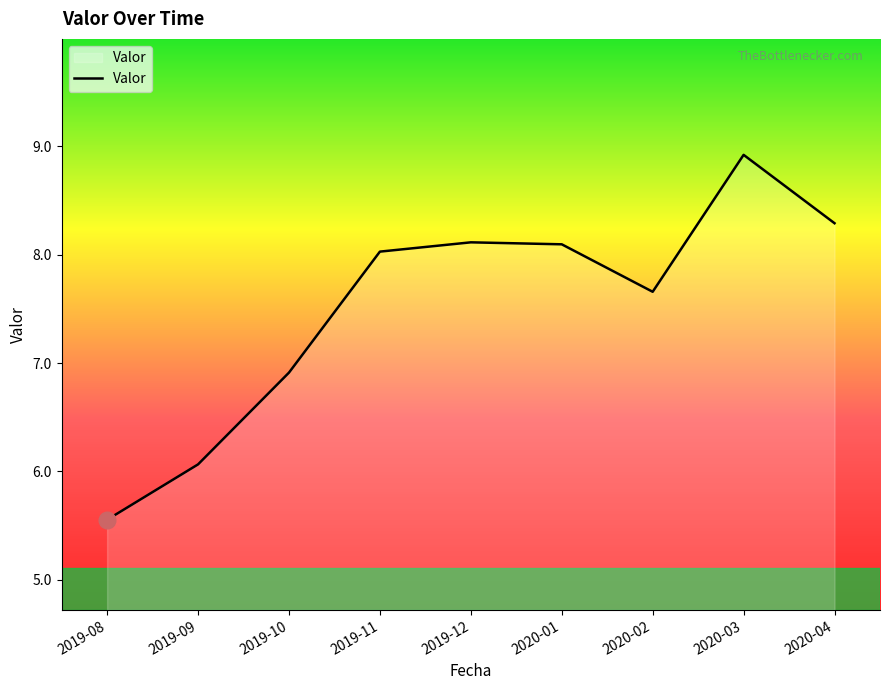

What position from the right is 2019-08?

9